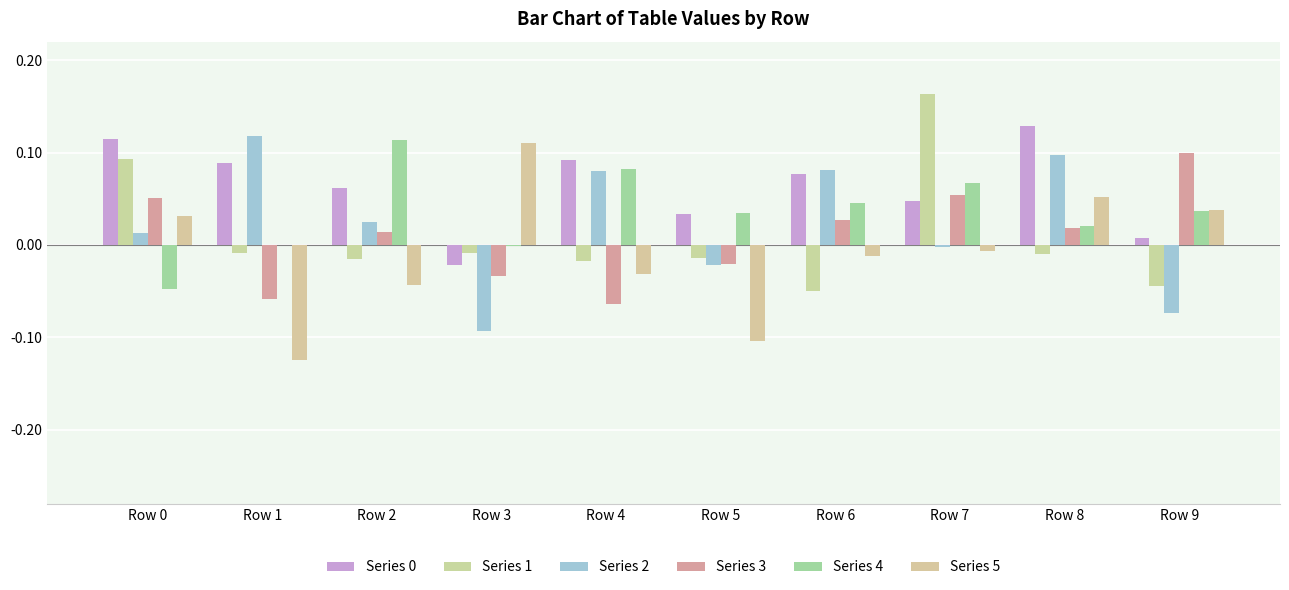

The value of Series 0 at Row 4 is 0.1. True or false?

True